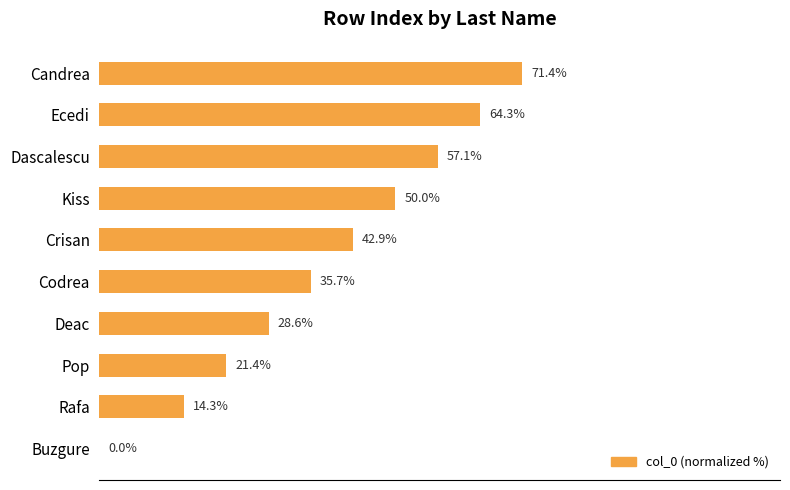

Where is the data nearest to the value 35?

Codrea